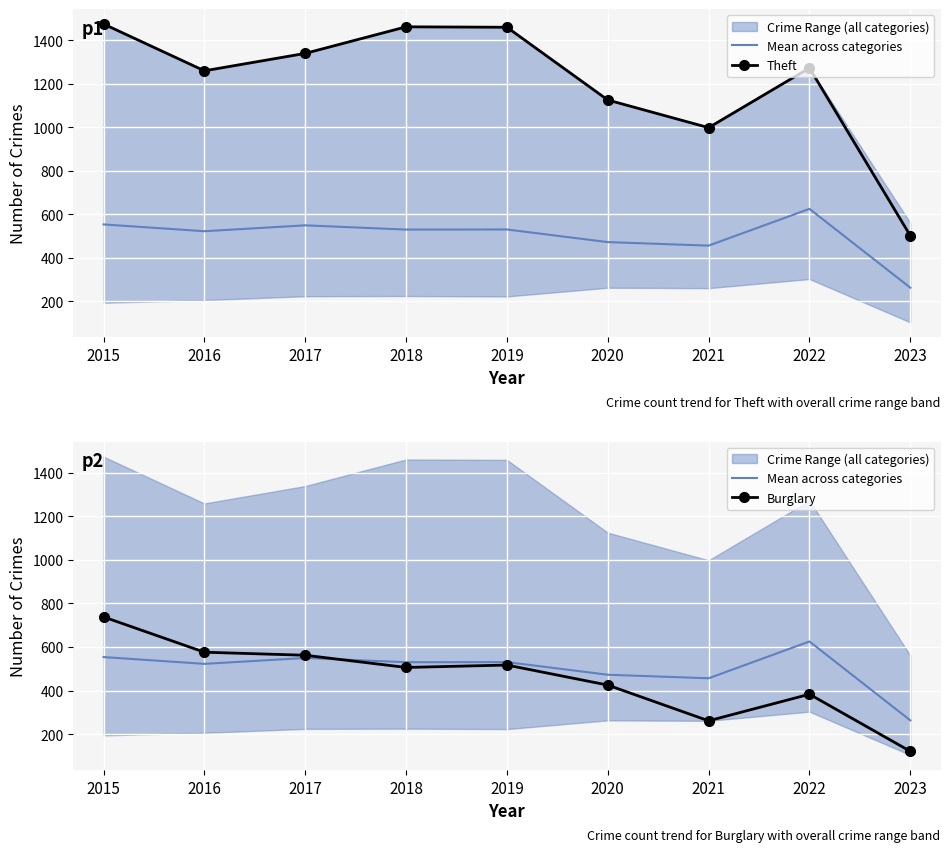

At which label does Burglary first exceed 506?

2015